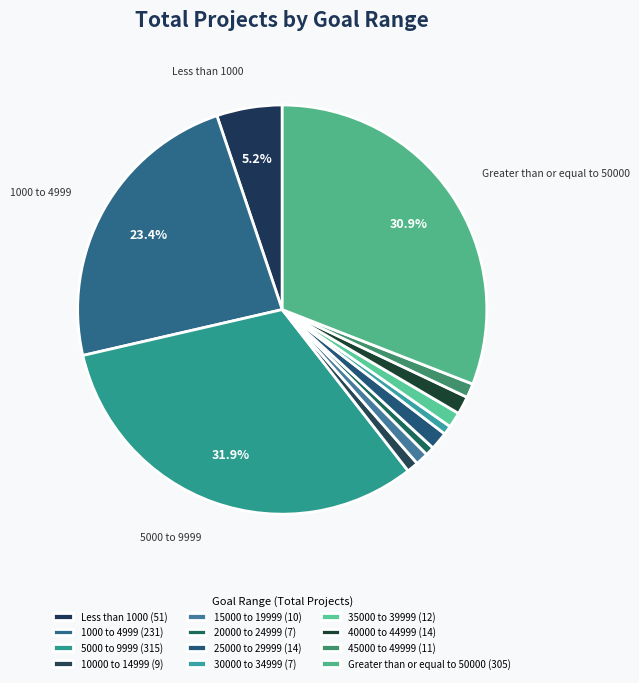

How many slices are in this pie chart?

12